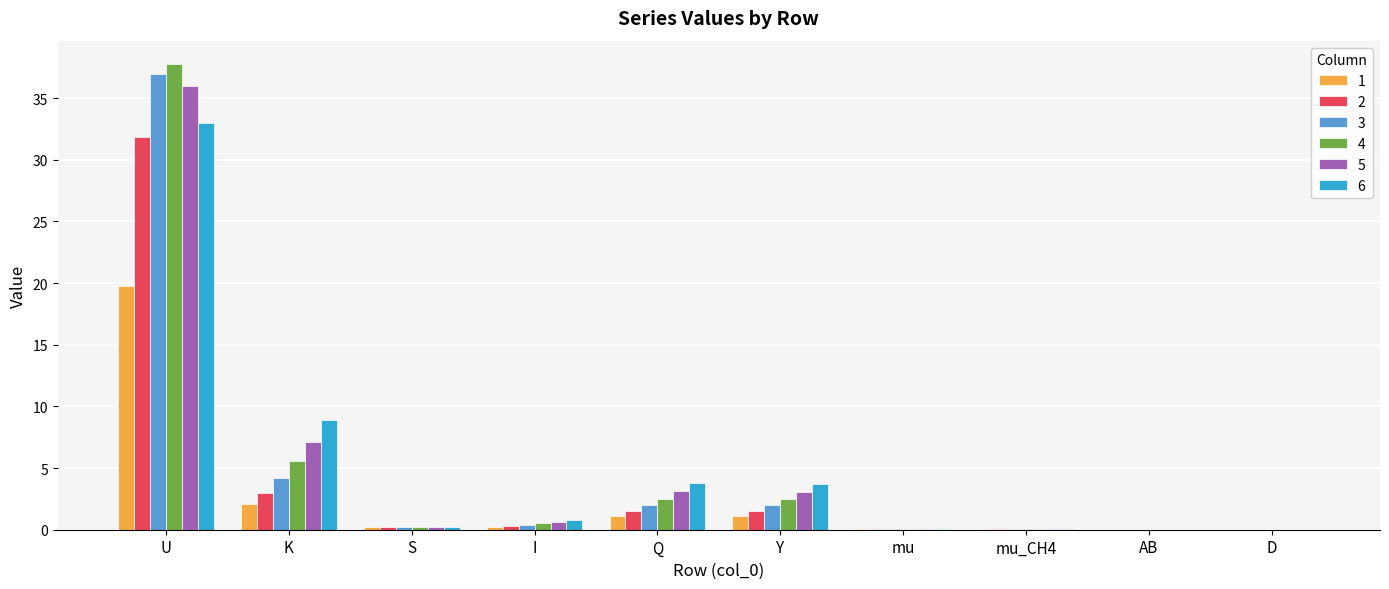

Is it true that 1 equals 1.1 at Y?

True